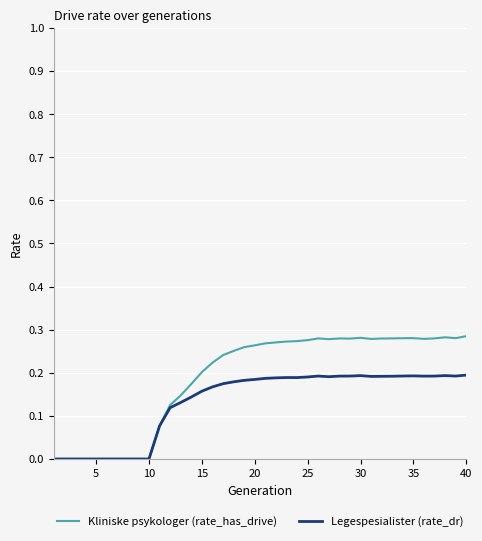

Which series has the largest total across all categories?

Kliniske psykologer (rate_has_drive)